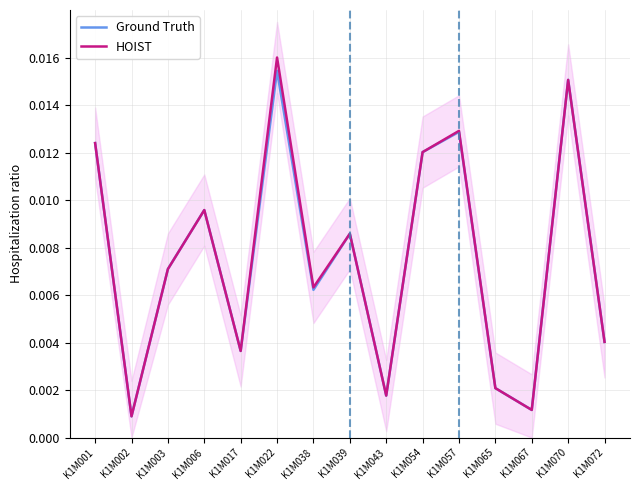

At which label does Ground Truth reach its minimum?

K1M002